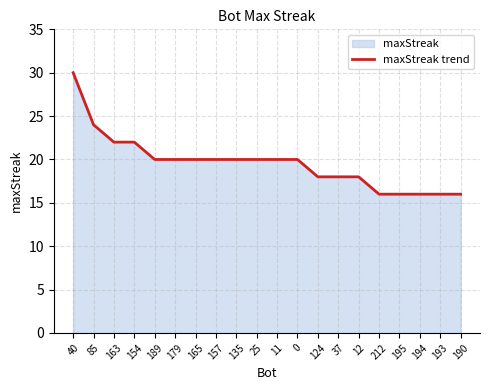

What is the label of the 19th point from the left?

193